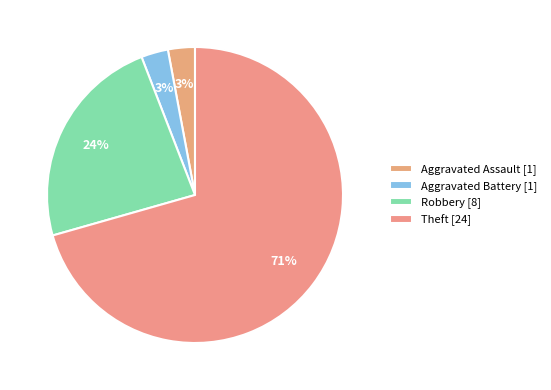

To the nearest percent, what portion does Aggravated Assault represent?

3%